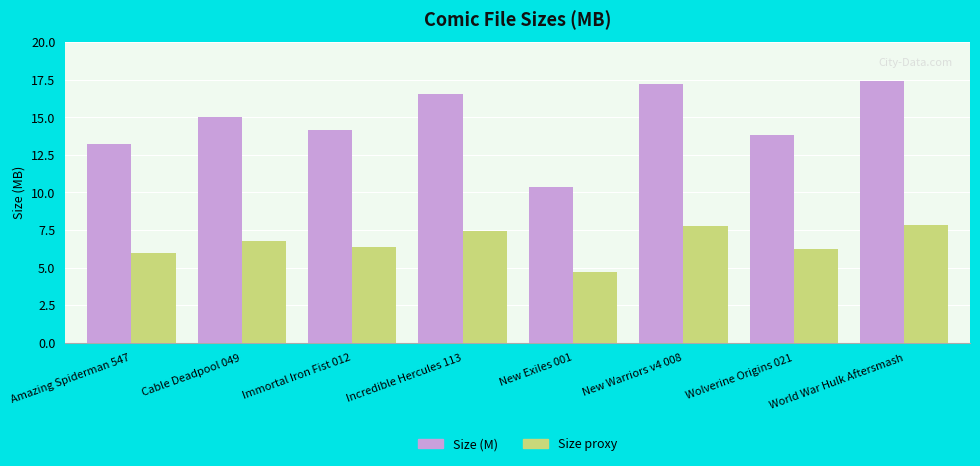

Rank the series by their average value, from lowest to highest.

Size proxy, Size (M)